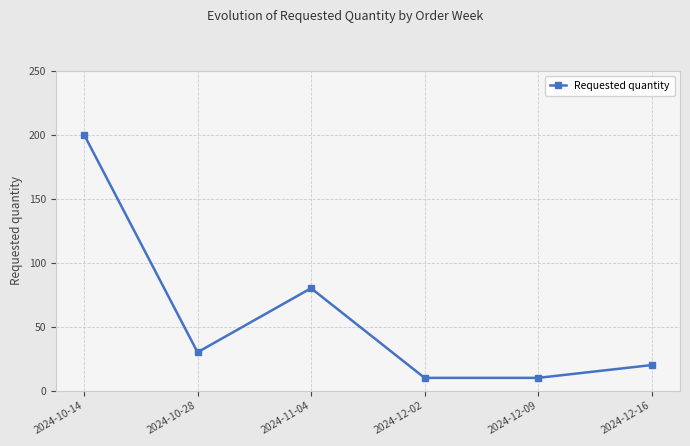

What is the sum of all values?

350